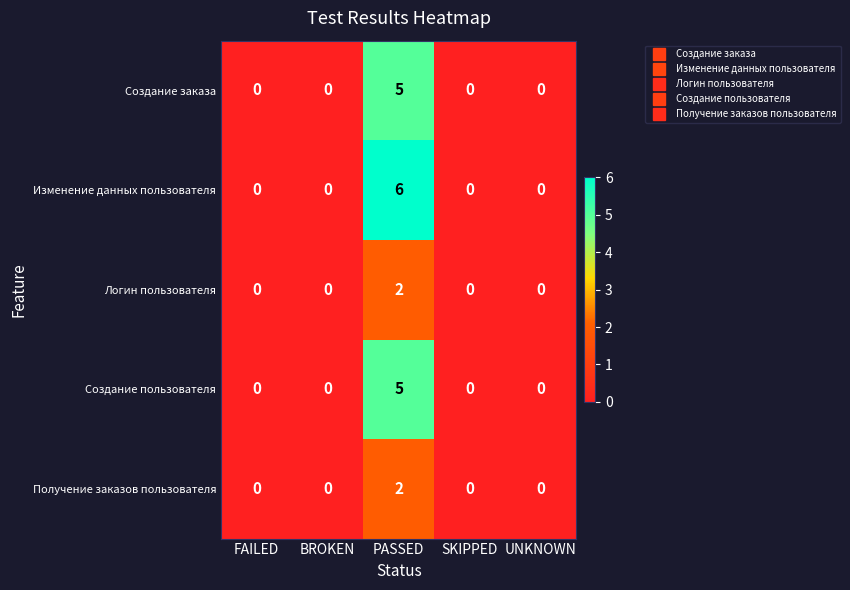

Which series has the largest range (max minus min)?

Изменение данных пользователя